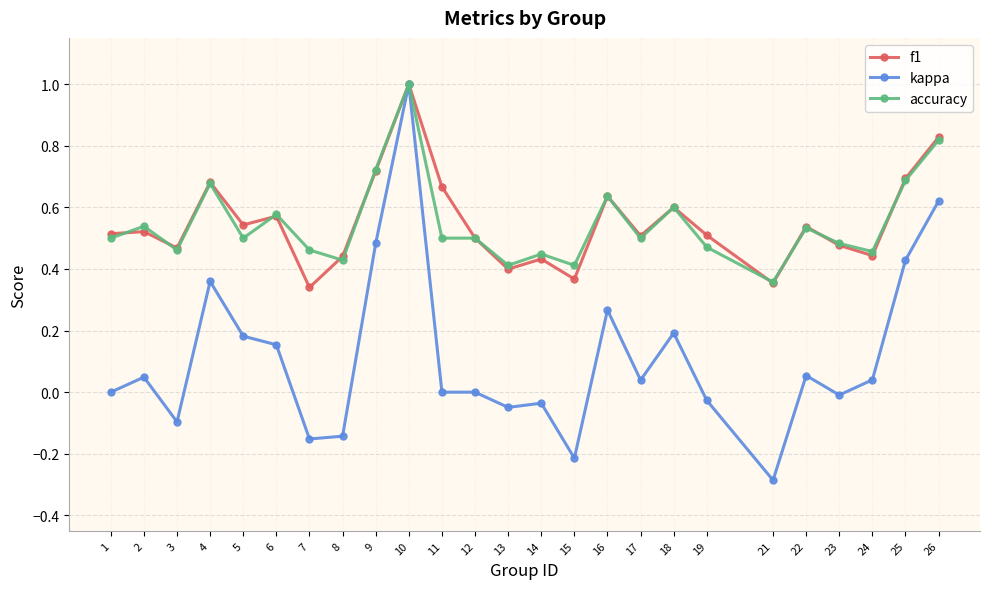

What is the total value across all series at 17?

1.0